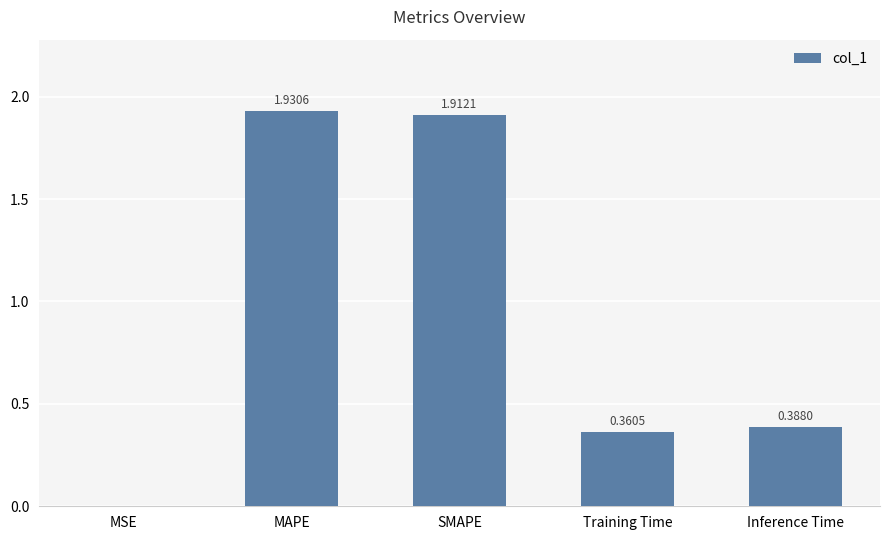

What is the change in value from SMAPE to Inference Time?

-1.5